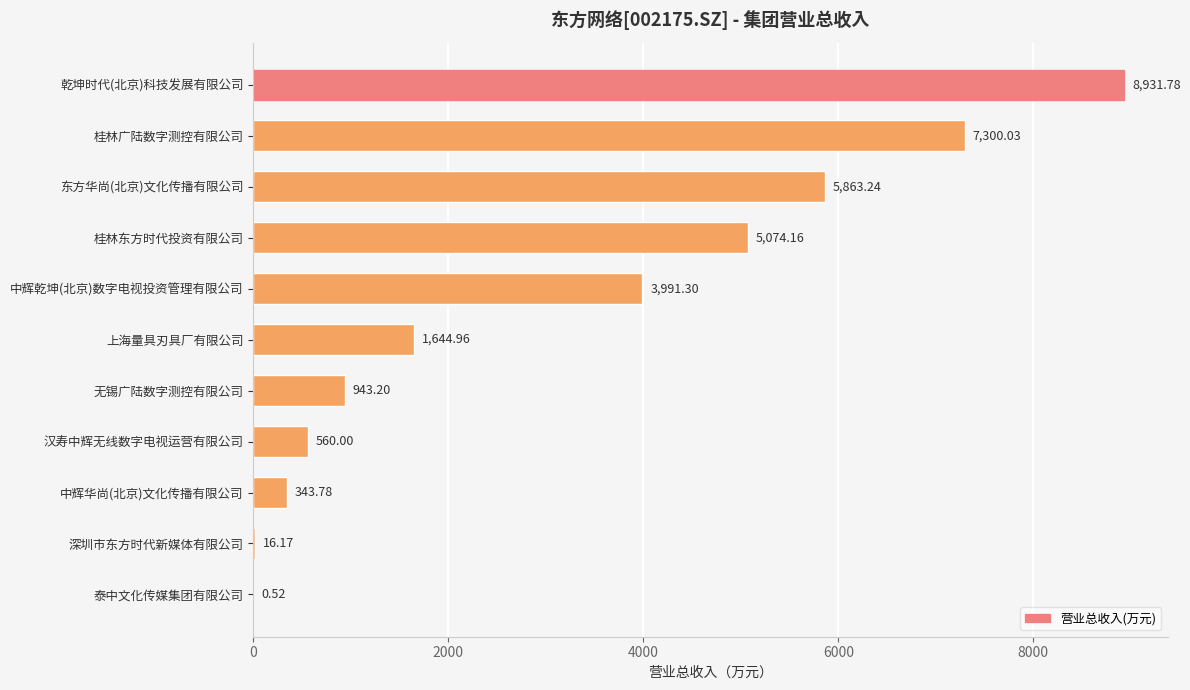

Where is the data nearest to the value 4466?

中辉乾坤(北京)数字电视投资管理有限公司